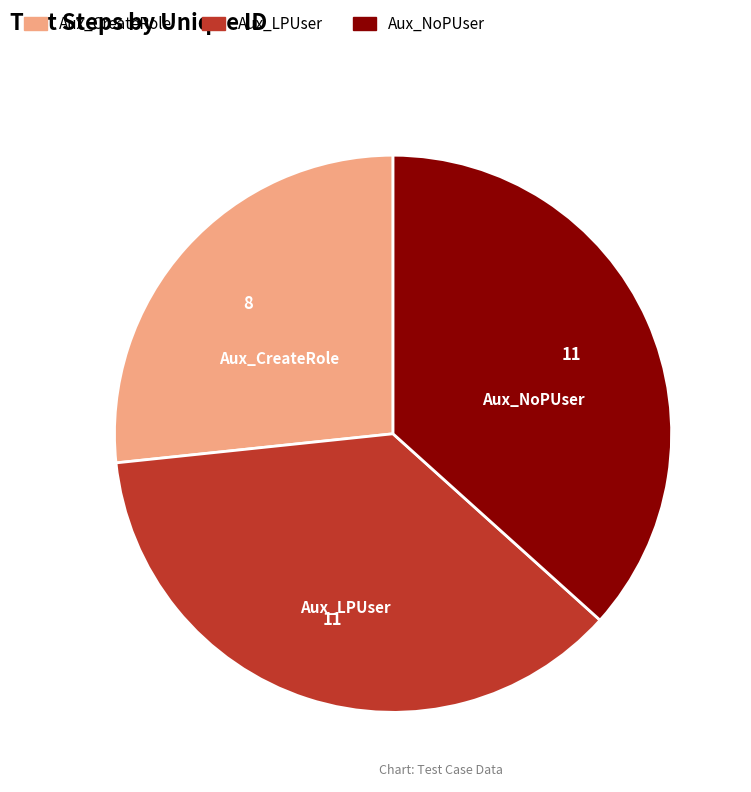

Is it true that Aux_LPUser is 50% of the pie?

False